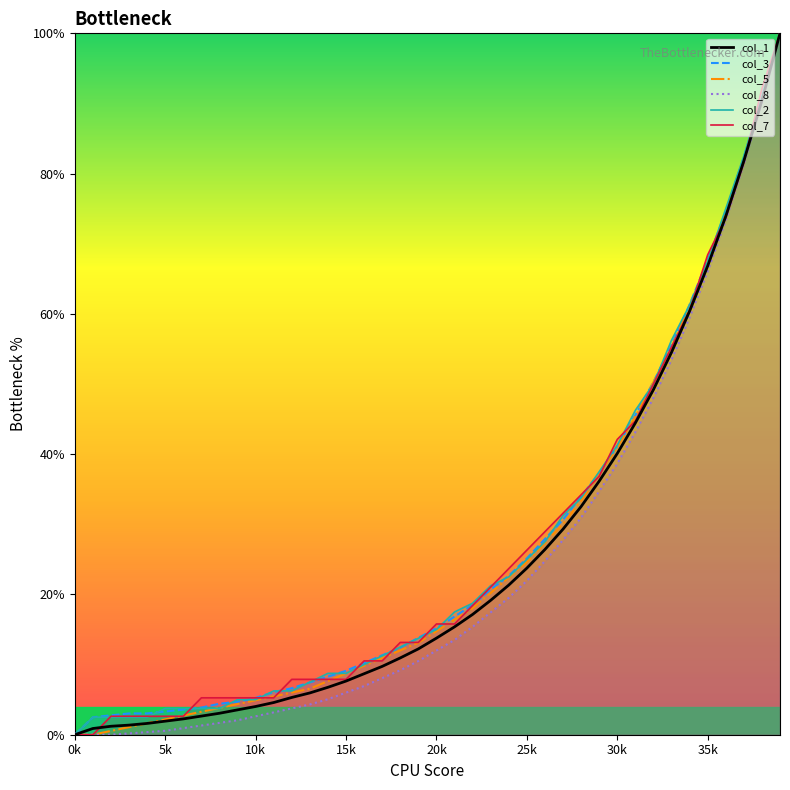

How many times do col_7 and col_3 cross each other?

17